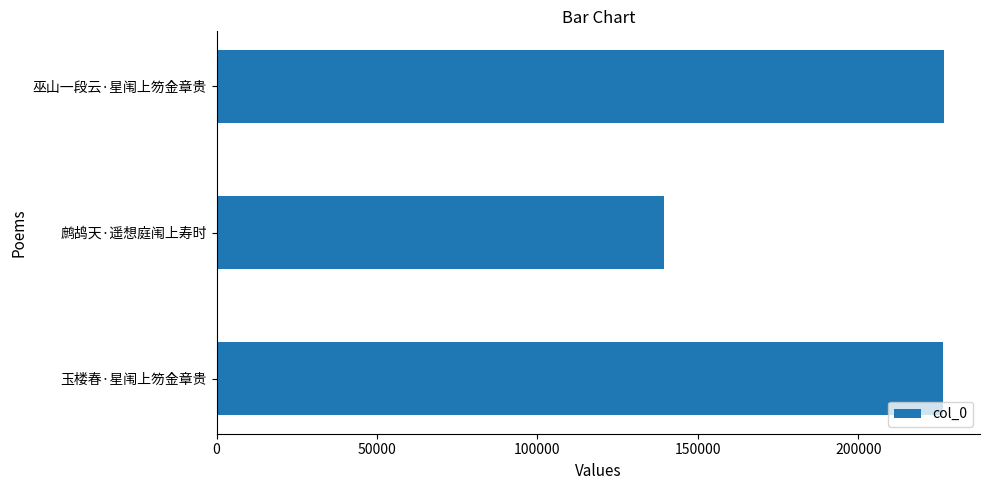

Read the value at 鹧鸪天·遥想庭闱上寿时, to the nearest 50.

139550